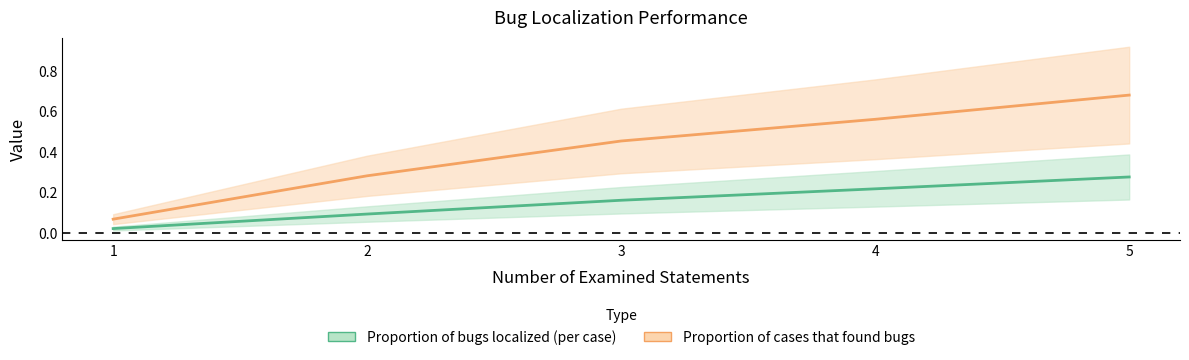

How many lines are shown in the chart?

2